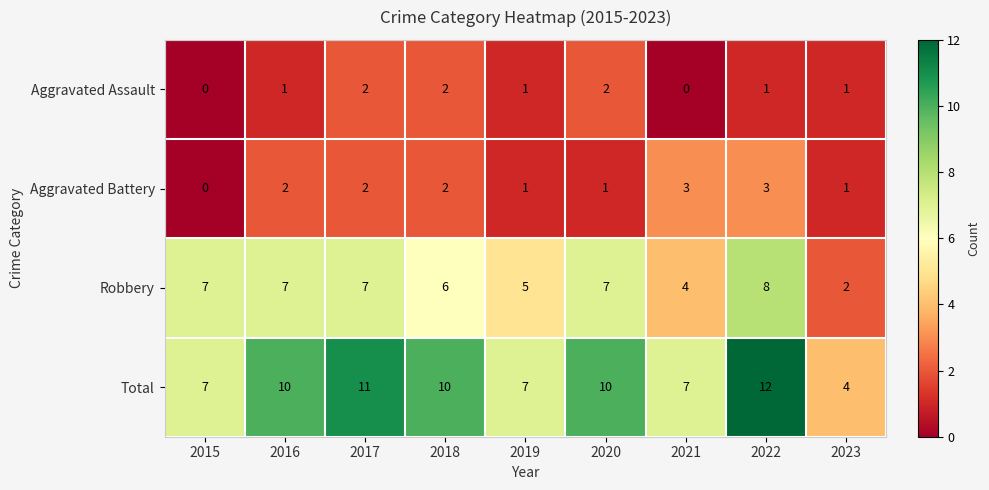

What is the sum of the Aggravated Battery values at 2017 and 2020?

3